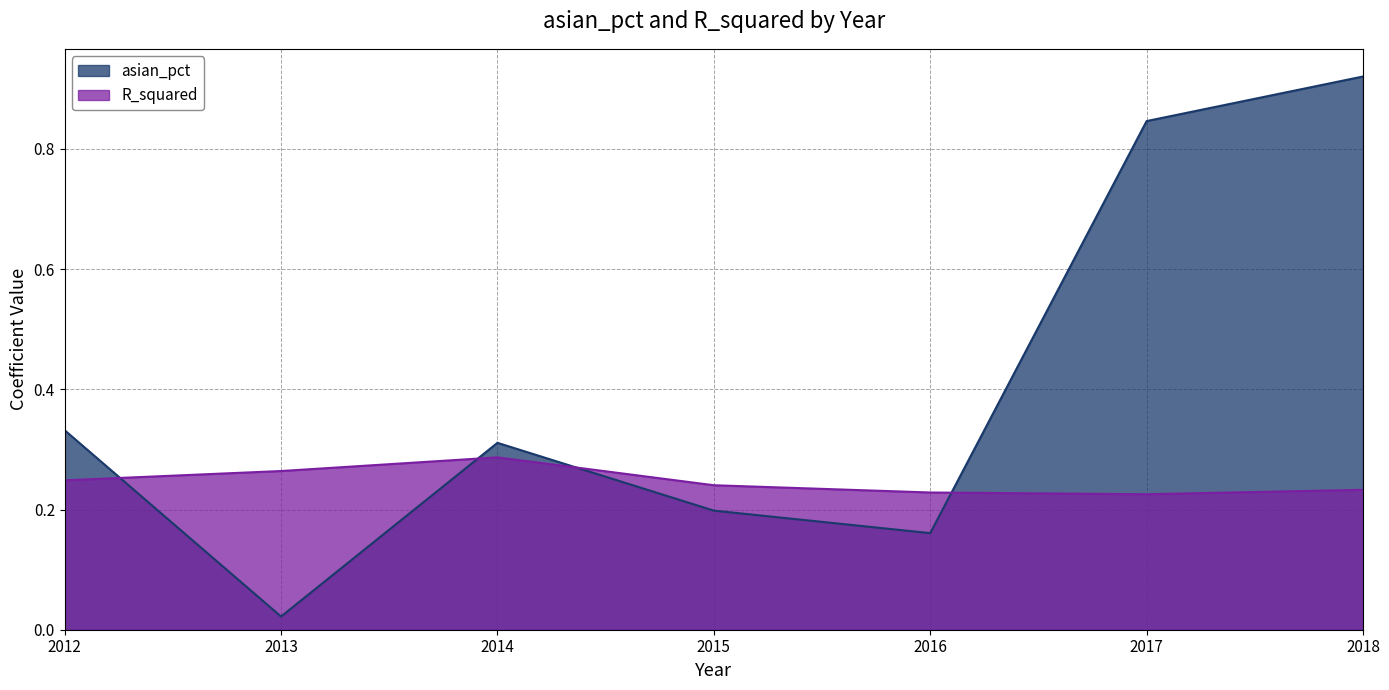

What is the average value of the R_squared series?

0.2